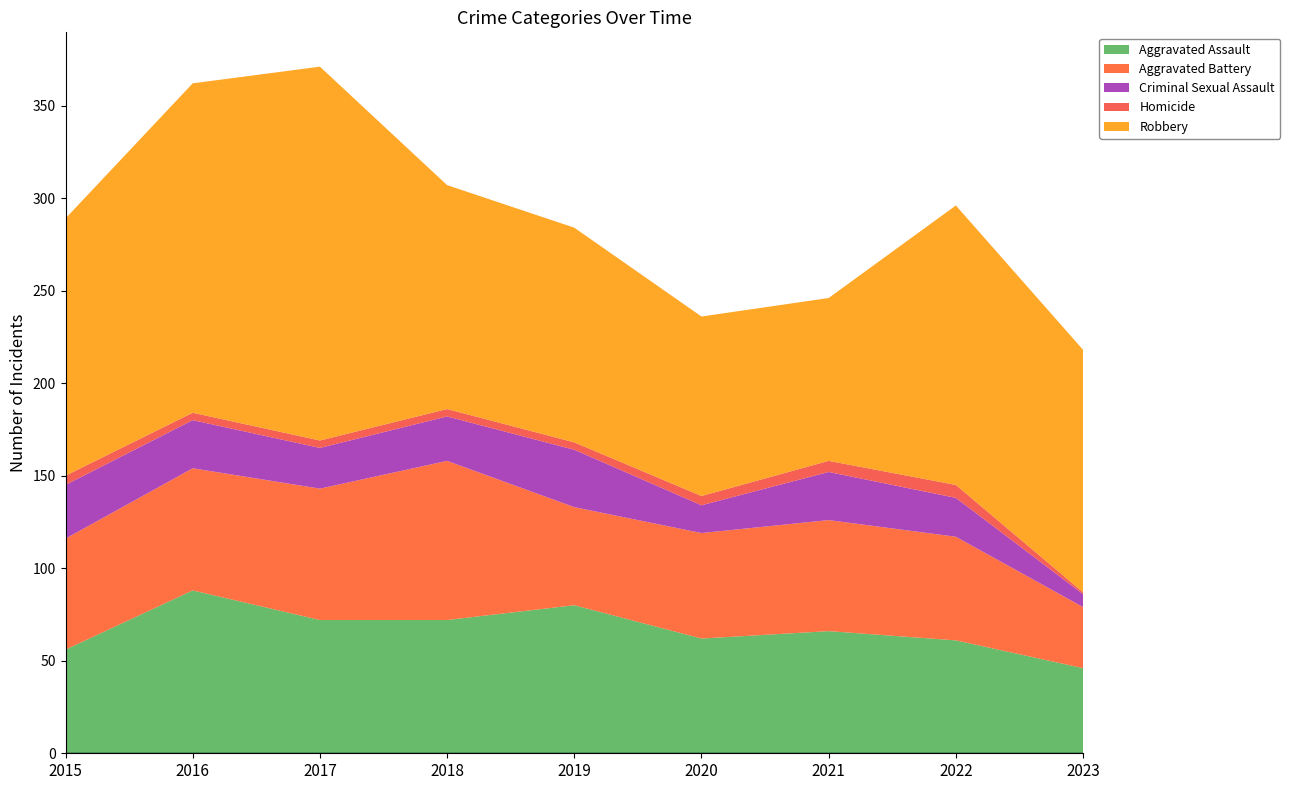

Reading left to right, extract all data points from this chart.

Aggravated Assault: 2015=56	2016=88	2017=72	2018=72	2019=80	2020=62	2021=66	2022=61	2023=46
Aggravated Battery: 2015=60	2016=66	2017=71	2018=86	2019=53	2020=57	2021=60	2022=56	2023=33
Criminal Sexual Assault: 2015=29	2016=26	2017=22	2018=24	2019=31	2020=15	2021=26	2022=21	2023=7
Homicide: 2015=5	2016=4	2017=4	2018=4	2019=4	2020=5	2021=6	2022=7	2023=1
Robbery: 2015=139	2016=178	2017=202	2018=121	2019=116	2020=97	2021=88	2022=151	2023=131